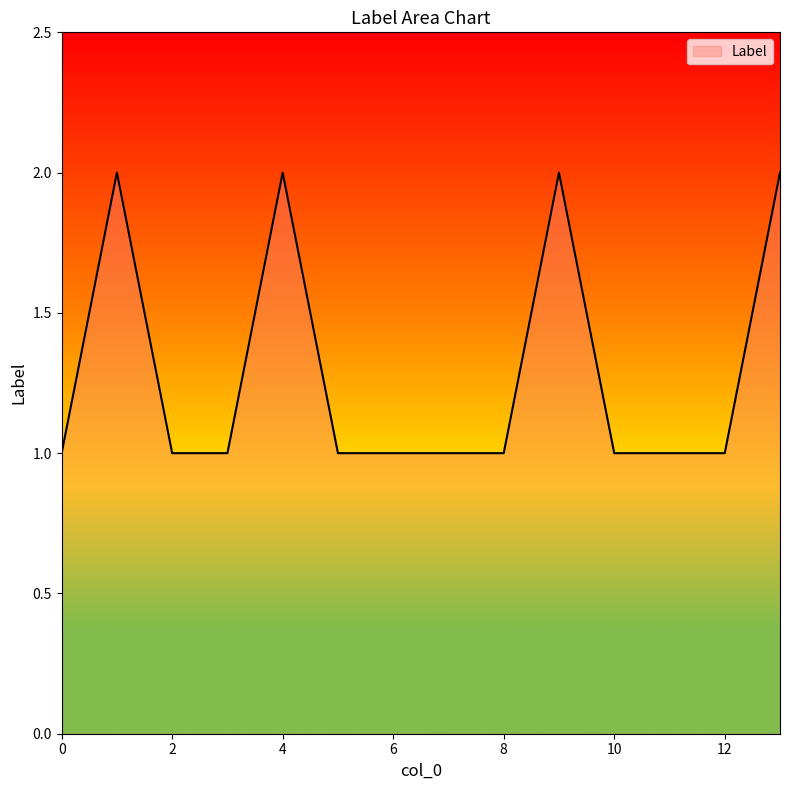

How many lines are shown in the chart?

1